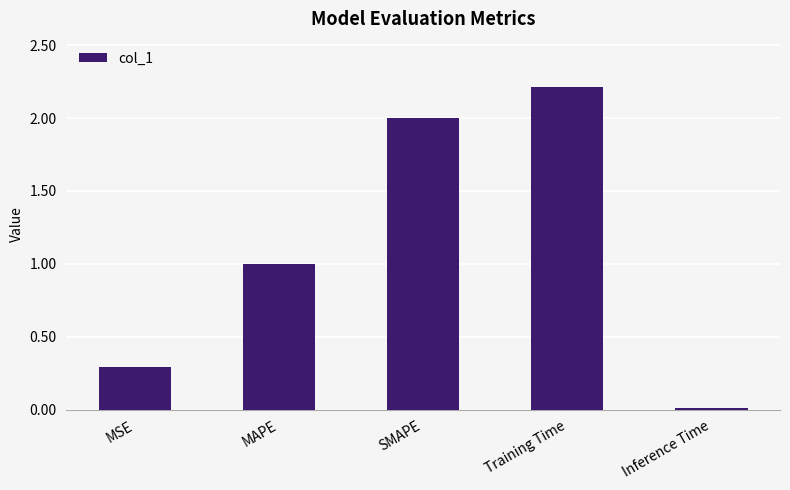

What position from the left is Inference Time?

5